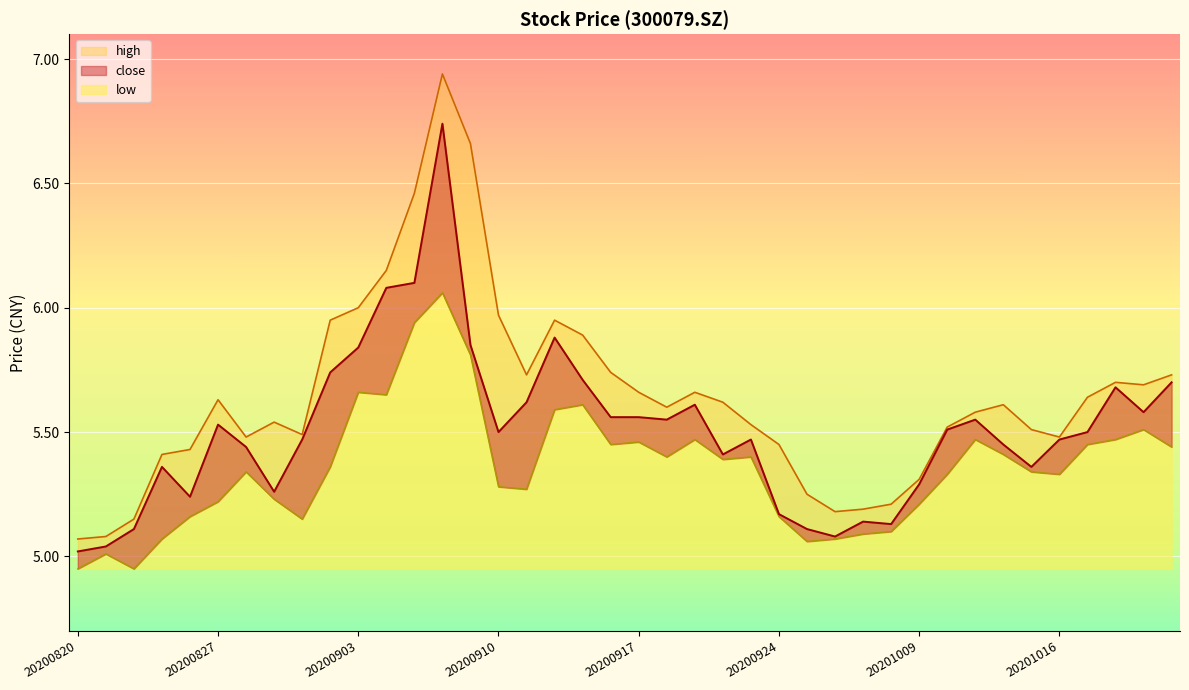

Reading left to right, extract all data points from this chart.

close: 5.0	5.0	5.1	5.4	5.2	5.5	5.4	5.3	5.5	5.7	5.8	6.1	6.1	6.7	5.8	5.5	5.6	5.9	5.7	5.6	5.6	5.5	5.6	5.4	5.5	5.2	5.1	5.1	5.1	5.1	5.3	5.5	5.5	5.5	5.4	5.5	5.5	5.7	5.6	5.7
high: 5.1	5.1	5.2	5.4	5.4	5.6	5.5	5.5	5.5	6.0	6.0	6.2	6.5	6.9	6.7	6.0	5.7	6.0	5.9	5.7	5.7	5.6	5.7	5.6	5.5	5.5	5.2	5.2	5.2	5.2	5.3	5.5	5.6	5.6	5.5	5.5	5.6	5.7	5.7	5.7
low: 5.0	5.0	5.0	5.1	5.2	5.2	5.3	5.2	5.2	5.4	5.7	5.7	5.9	6.1	5.8	5.3	5.3	5.6	5.6	5.5	5.5	5.4	5.5	5.4	5.4	5.2	5.1	5.1	5.1	5.1	5.2	5.3	5.5	5.4	5.3	5.3	5.5	5.5	5.5	5.4